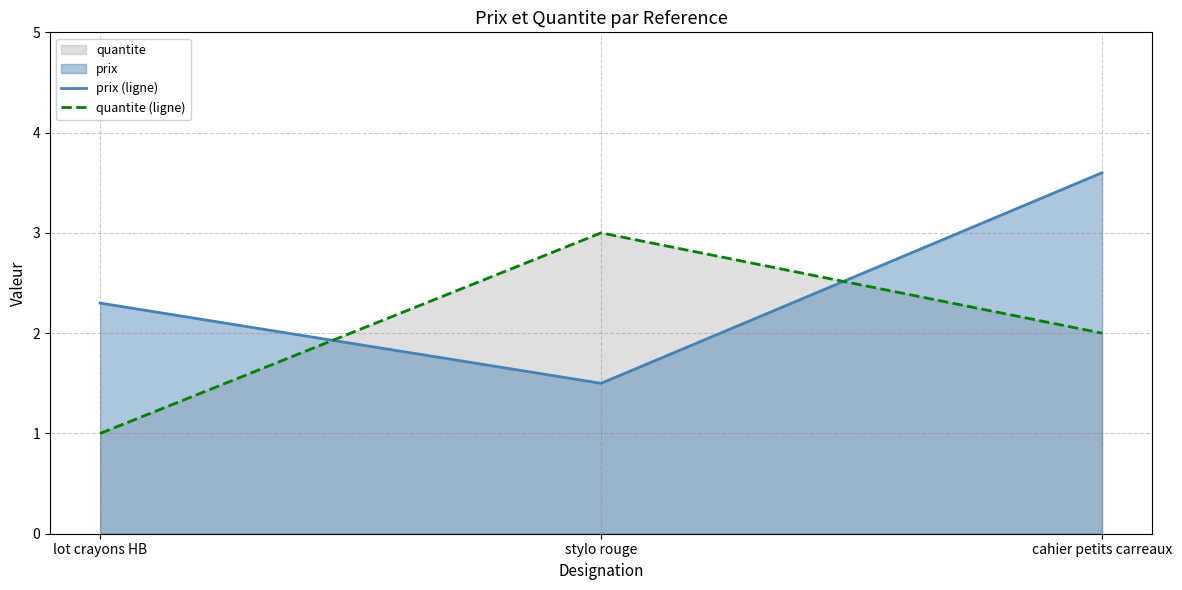

Does the chart have visible grid lines?

Yes